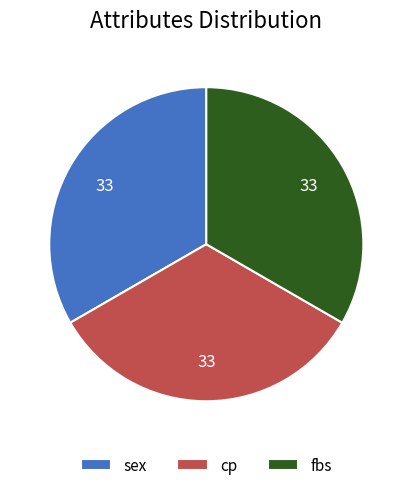

Is it true that sex is 5% of the pie?

False